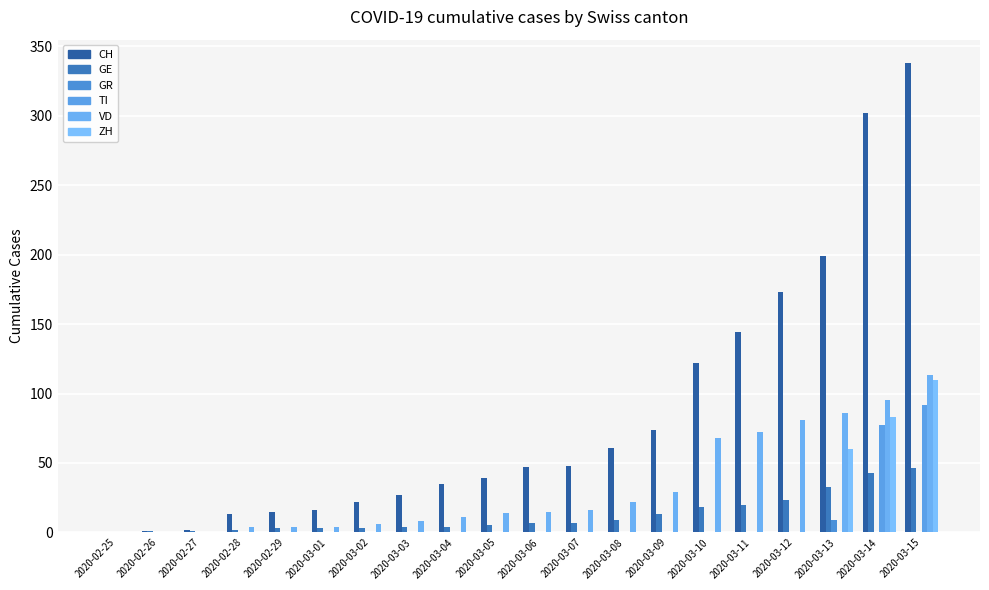

Which series changed the most between 2020-02-26 and 2020-02-27?

CH